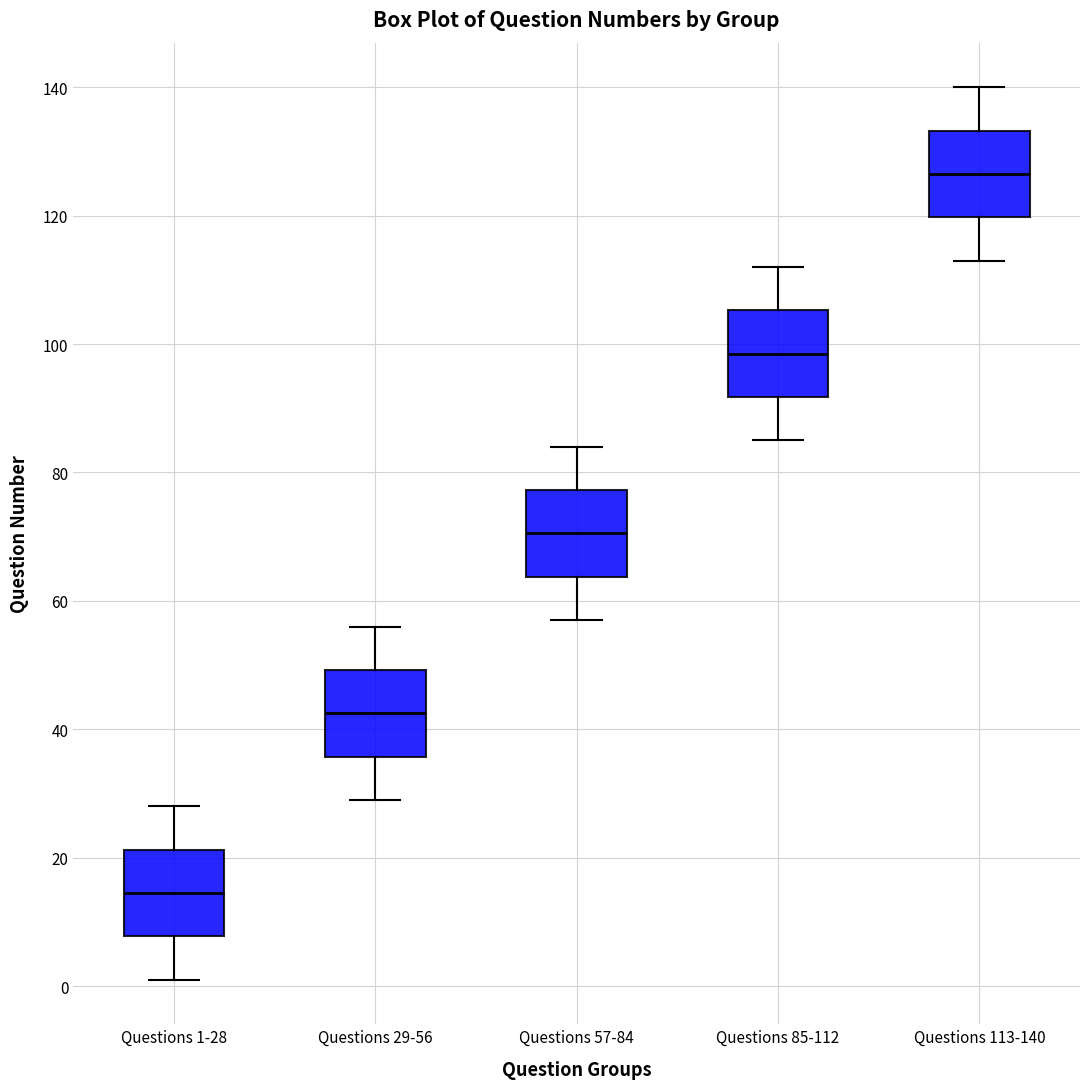

Reading left to right, transcribe this box plot: for each box, give where its median line is, the range the box spans, and where its two whiskers end, as read against the y-axis. The values are not printed on the chart, so give them approximately, as read against the axis.

Questions 1-28: median 14, box 8 to 22, whiskers 2 to 28
Questions 29-56: median 42, box 36 to 50, whiskers 30 to 56
Questions 57-84: median 70, box 64 to 78, whiskers 58 to 84
Questions 85-112: median 98, box 92 to 106, whiskers 86 to 112
Questions 113-140: median 126, box 120 to 134, whiskers 114 to 140